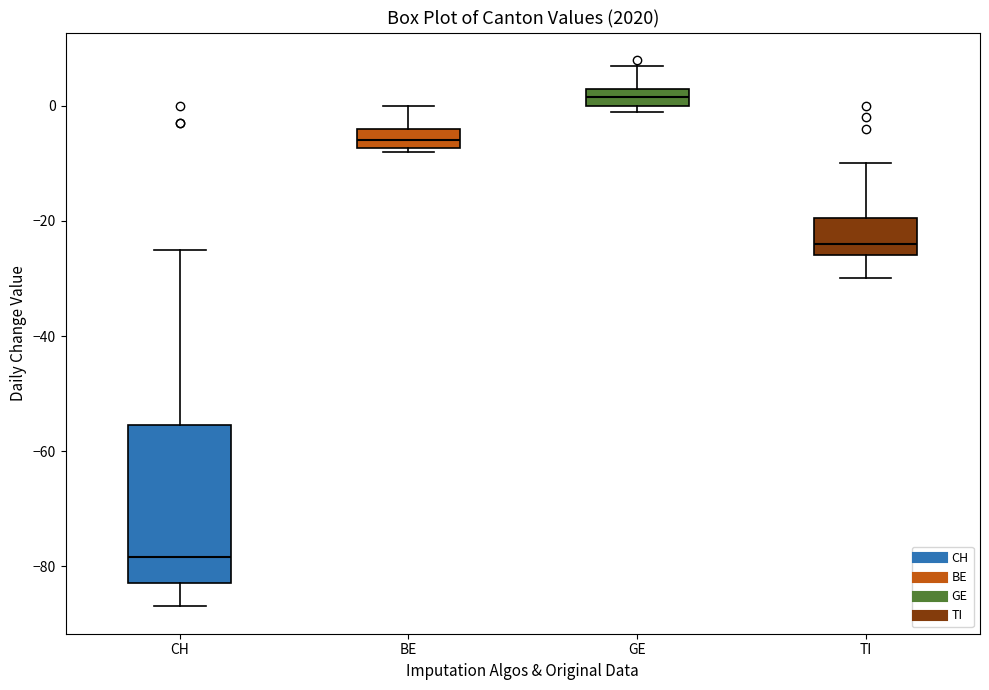

Reading left to right, read every box against the y-axis: the position of its median line, the range the box covers, and the ends of its whiskers. The values are not printed on the chart, so give them approximately, as read against the axis.

CH: median -78, box -82 to -56, whiskers -86 to -24
BE: median -6, box -8 to -4, whiskers -8 (just below the box's lower edge) to 0
GE: median 2, box 0 to 4, whiskers 0 (just below the box's lower edge) to 8
TI: median -24, box -26 to -20, whiskers -30 to -10